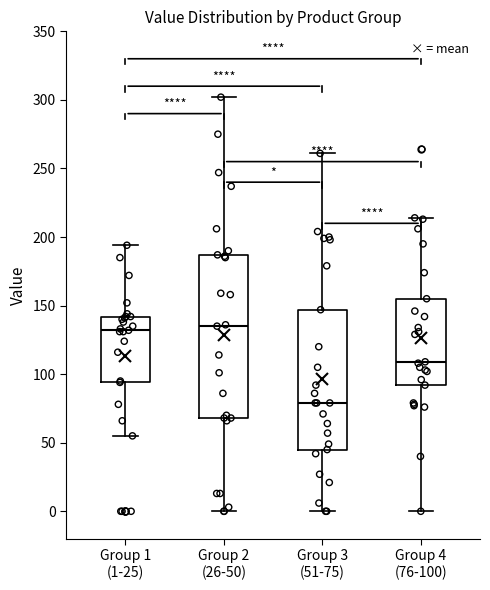

Which box's median line is the lowest?

Group 3 (51-75)